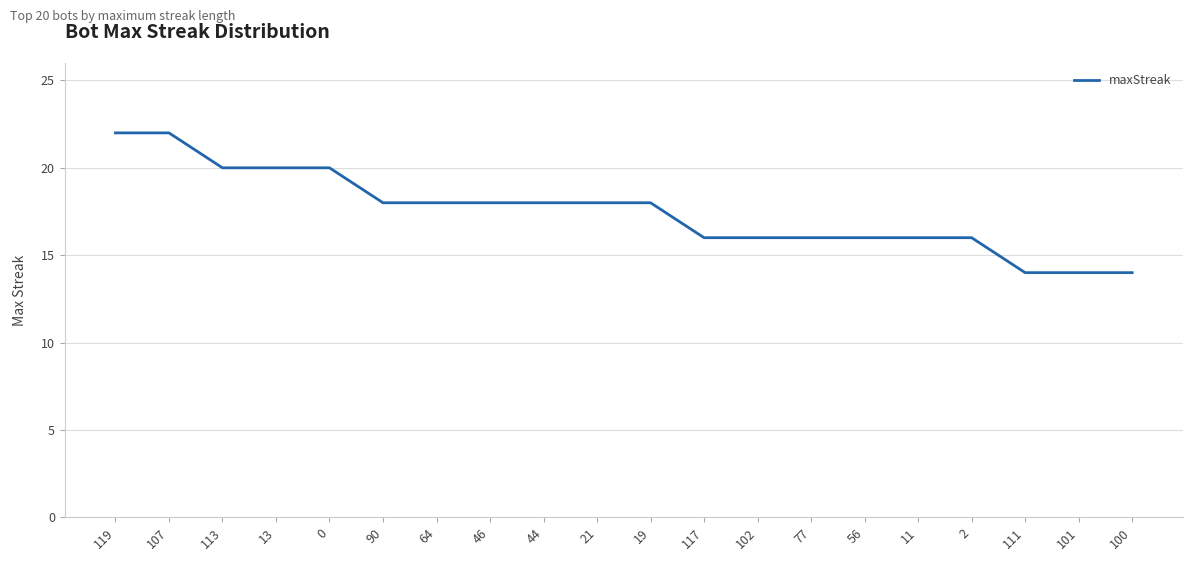

What is the sum of all values?

350